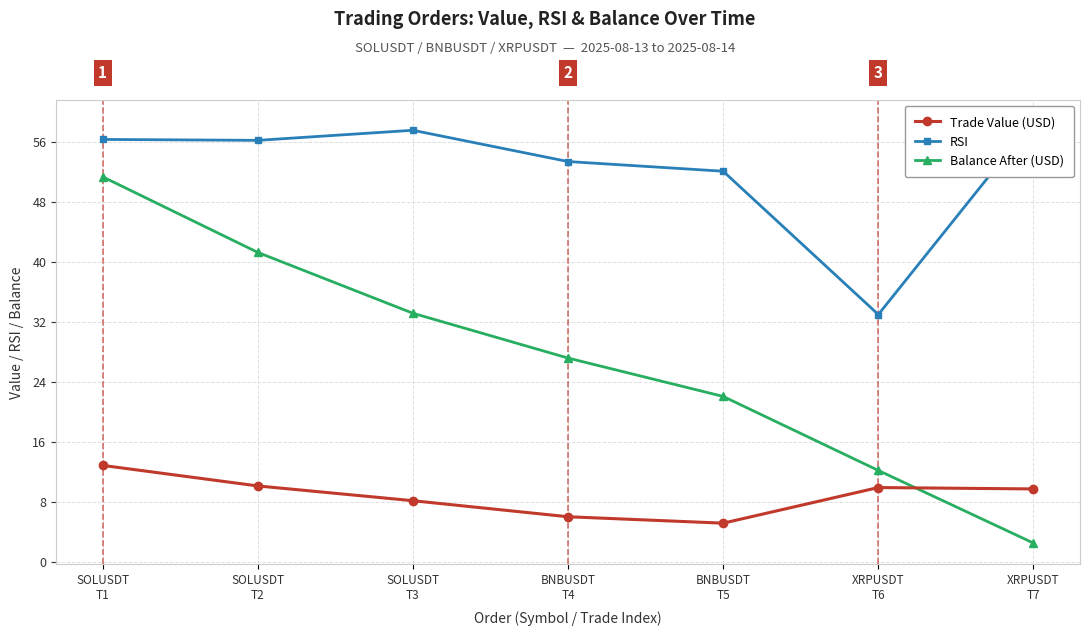

True or false: RSI and Trade Value (USD) cross at least once.

False